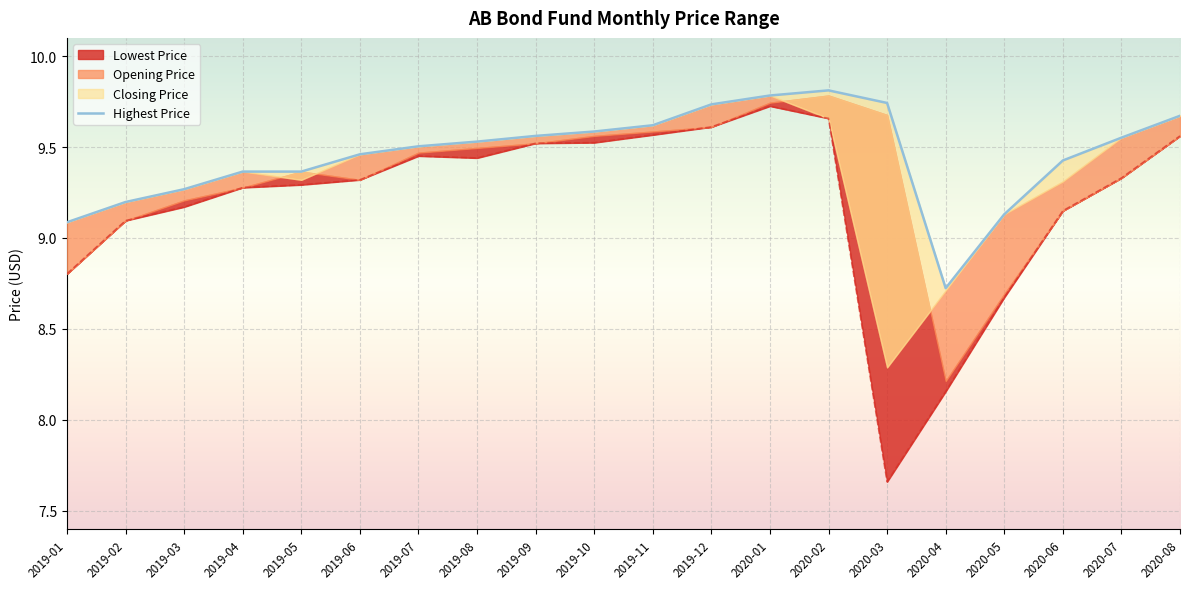

How many lines are shown in the chart?

1